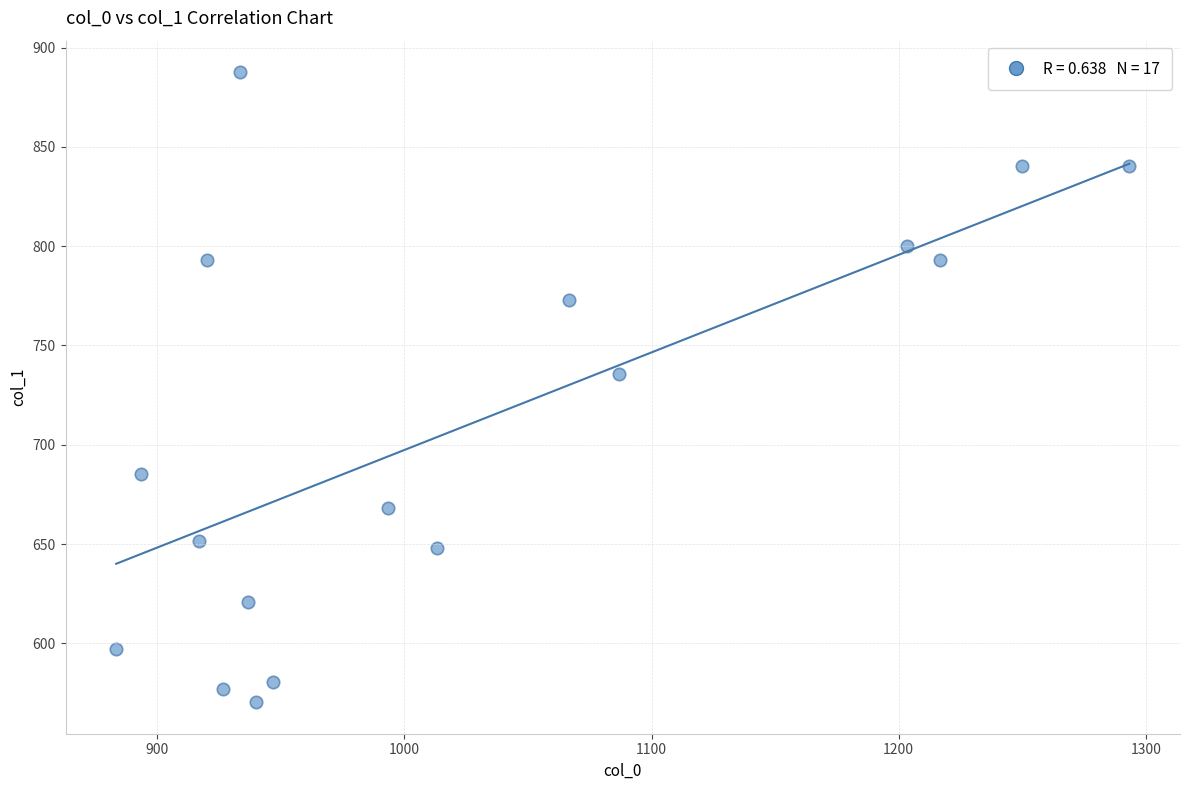

What is the range of X values (max minus min)?

410.0